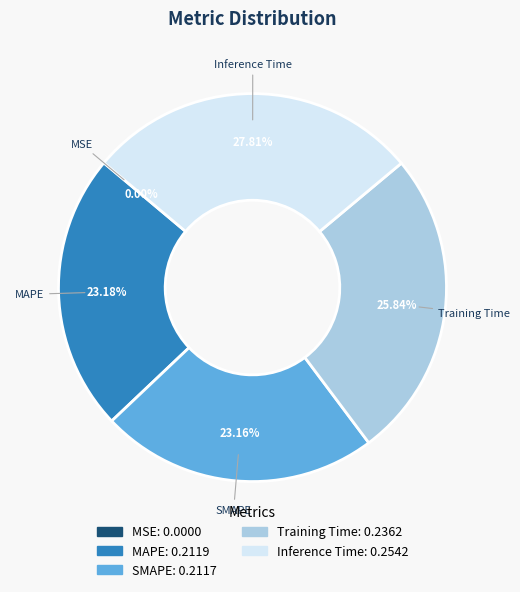

To the nearest percent, what is the average slice percentage?

20%